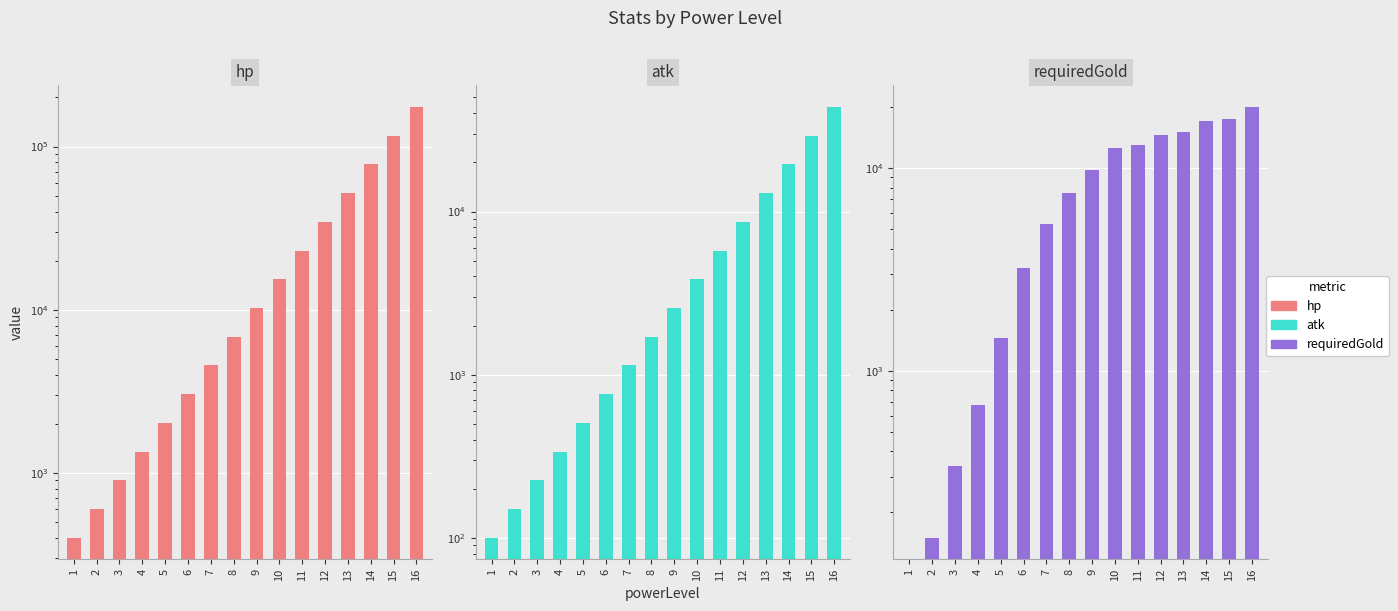

What are all the series names shown in the legend?

hp, atk, requiredGold